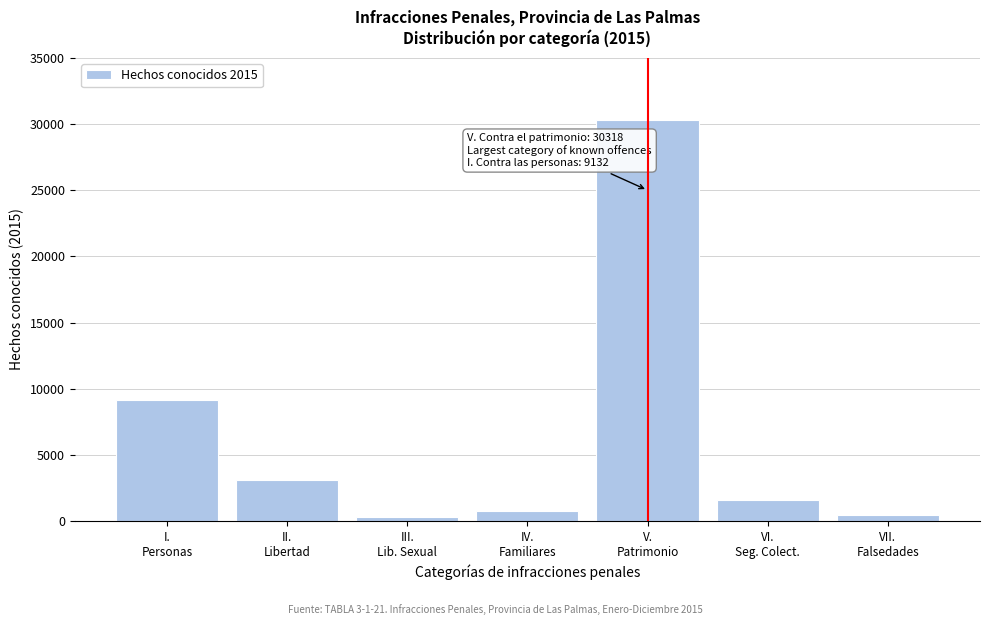

What is the average value?

6511